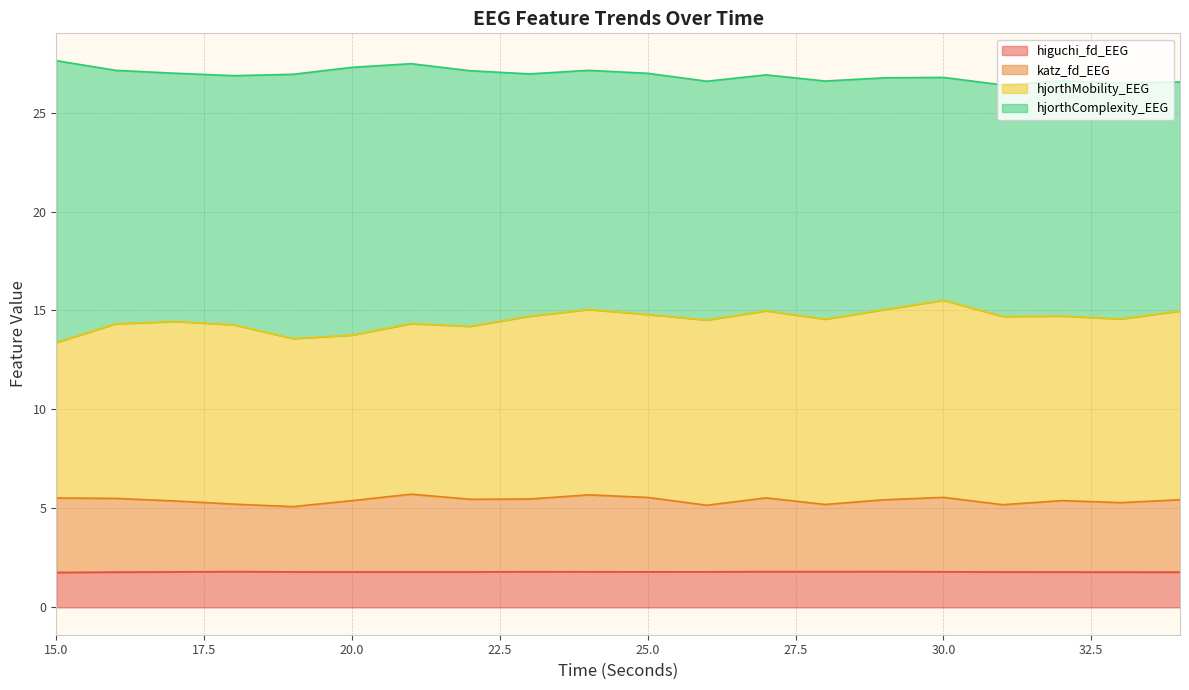

How many data points does each series have?

20